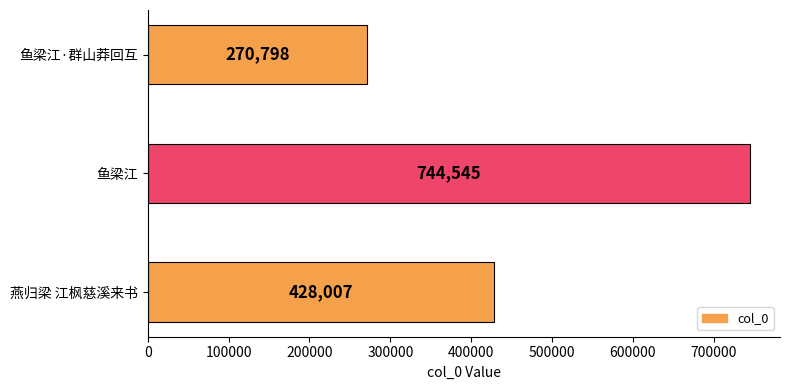

What is the difference between the maximum and minimum values?

473747